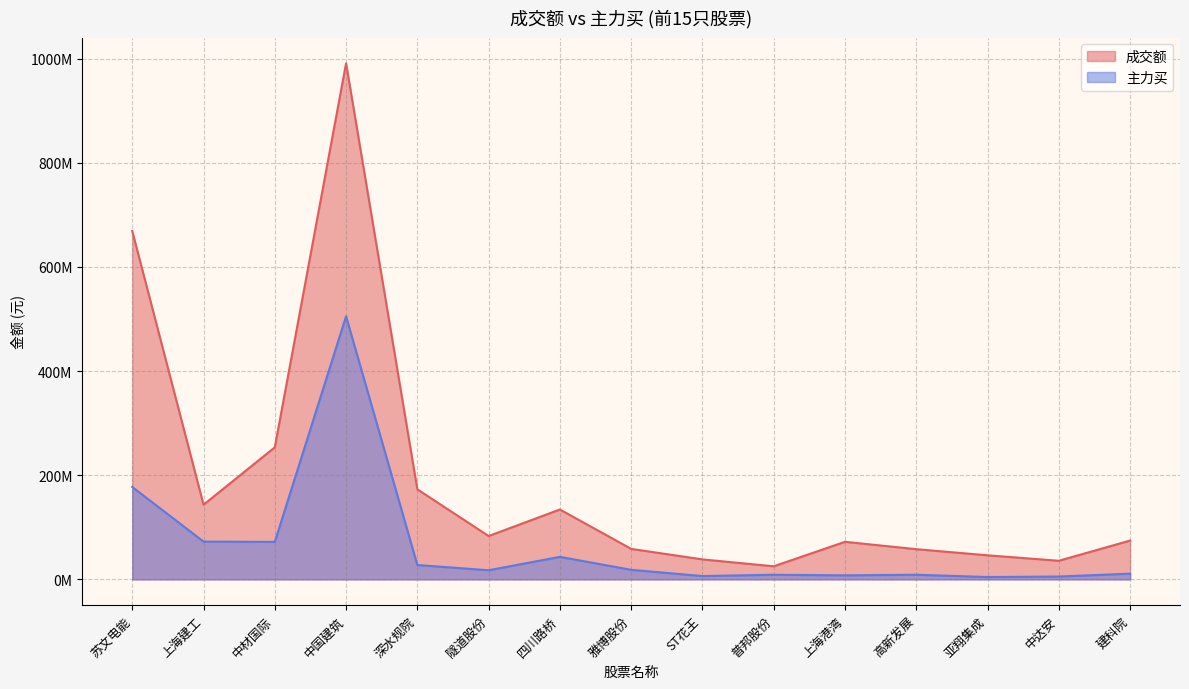

What position from the left is 四川路桥?

7